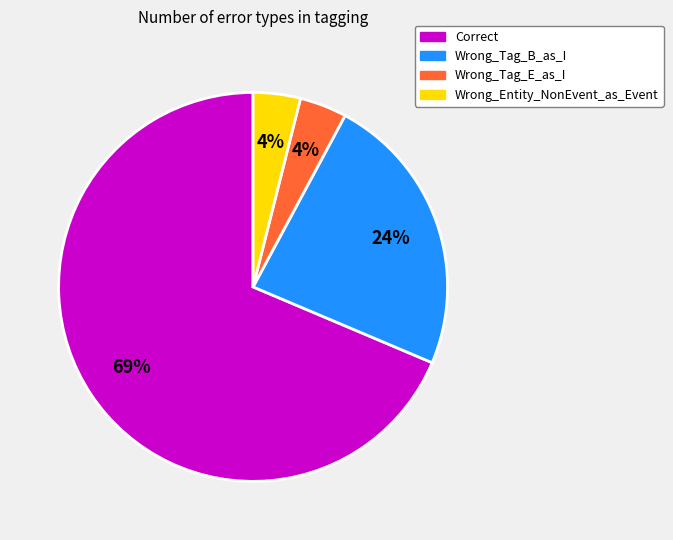

Is there any slice that represents more than half of the pie?

Yes